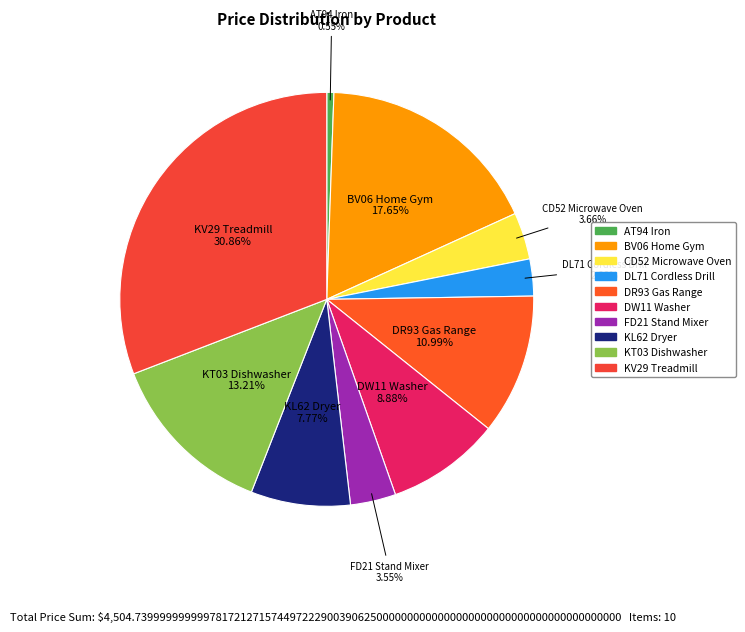

Do FD21 Stand Mixer and KT03 Dishwasher together represent more than half of the pie?

No